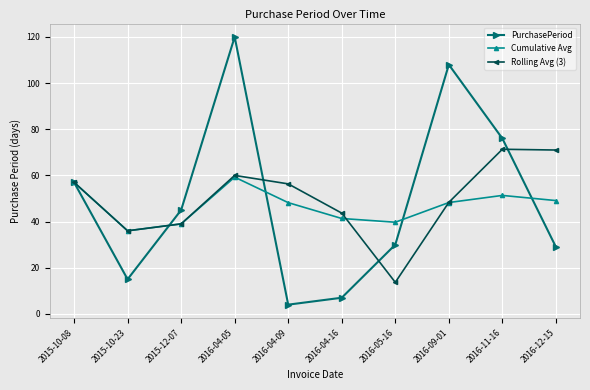

How many interior local peaks does the Cumulative Avg series have?

2